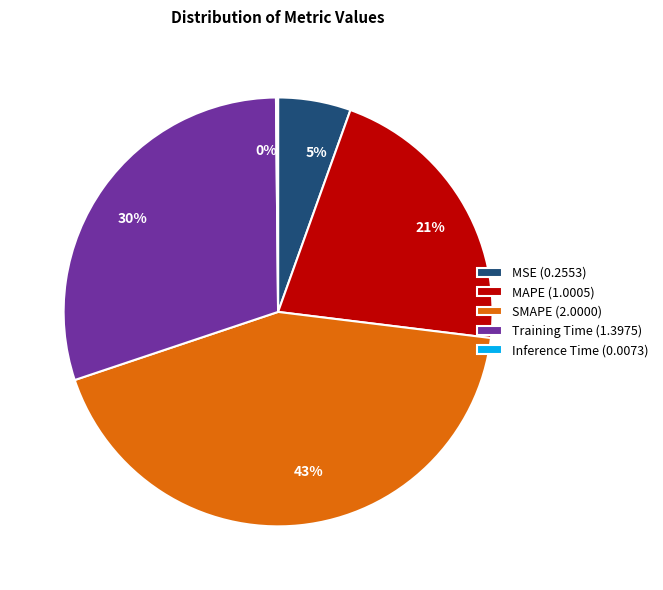

Which category has the biggest portion of the pie?

SMAPE